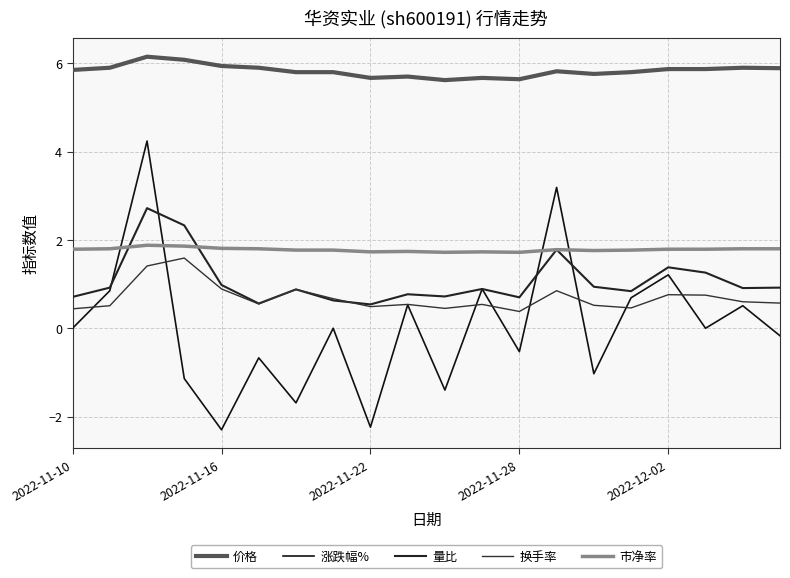

Is this an area chart (filled region under the line)?

No